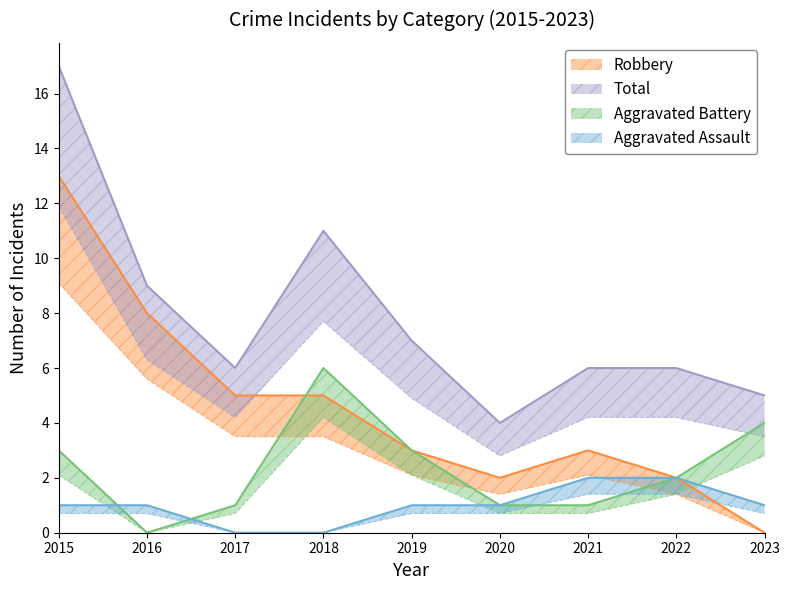

How many values in the Robbery series are below 3?

3